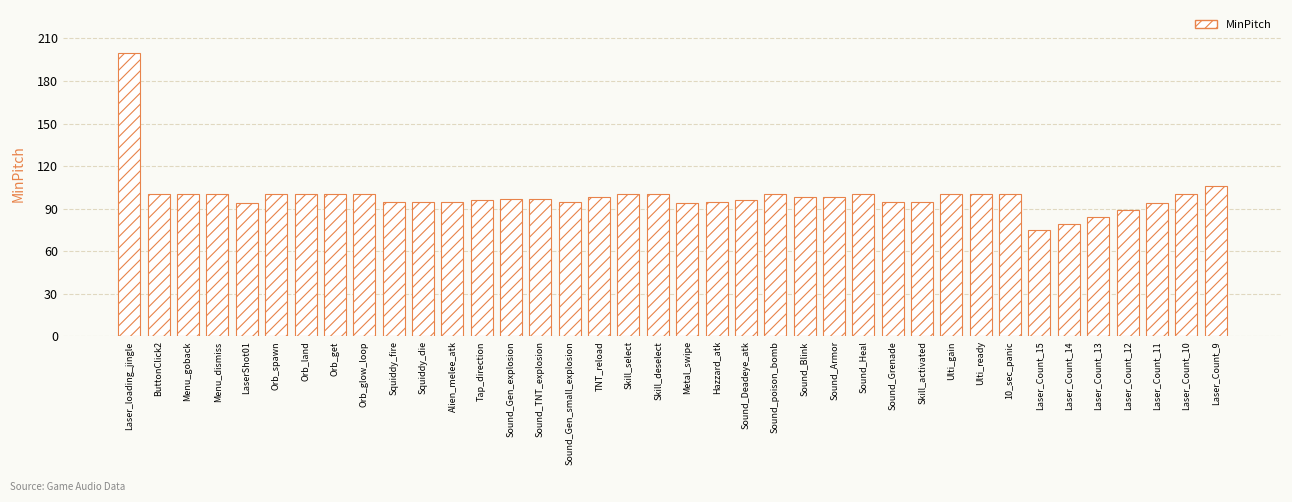

What is the label of the 21st bar from the left?

Hazzard_atk